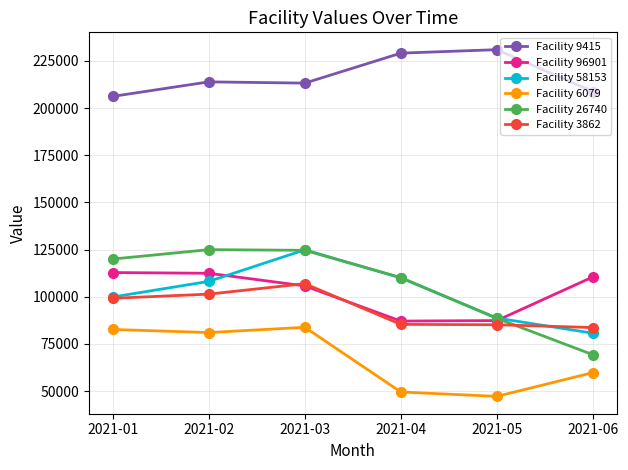

After their last crossing, which series has the higher values: Facility 3862 or Facility 58153?

Facility 3862